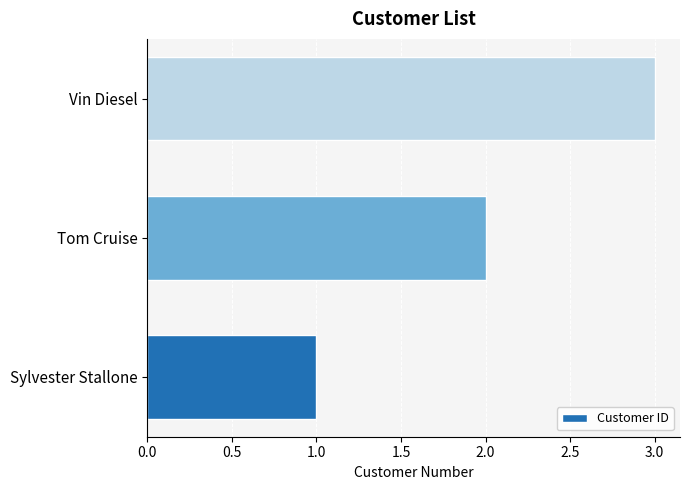

Rank the categories by value from highest to lowest.

Vin Diesel, Tom Cruise, Sylvester Stallone